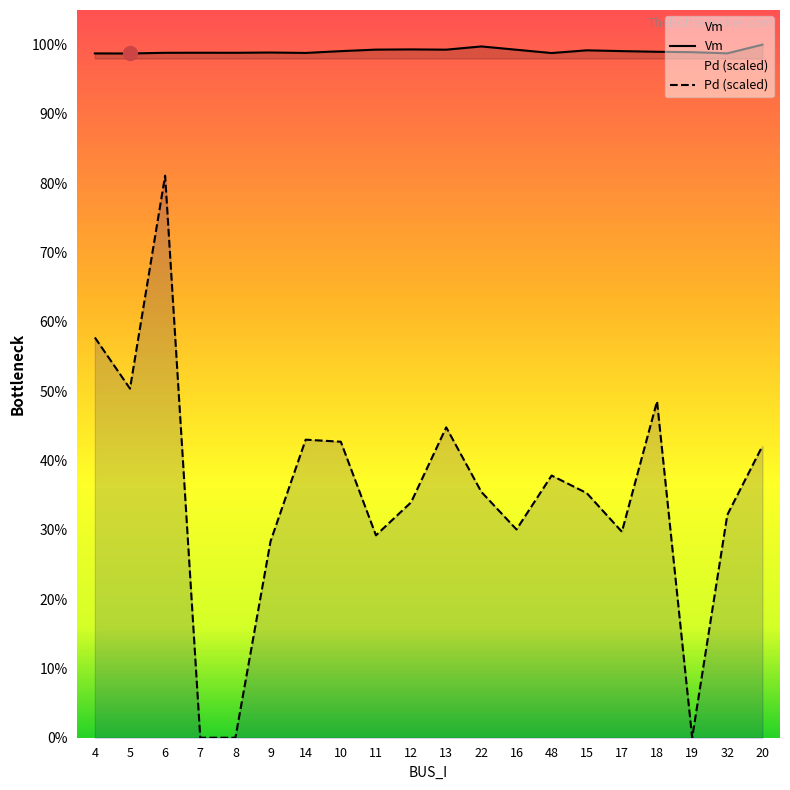

How many Vm values are between 0 and 1?

20